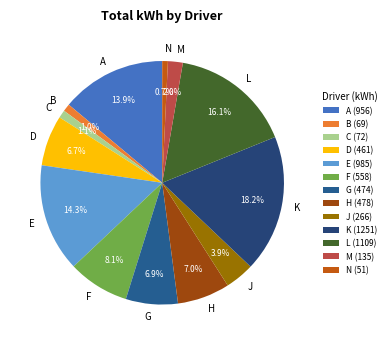

Does N represent more than half of the total?

No